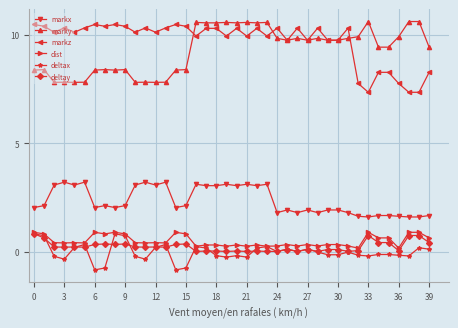

What is the average value of the dist series?

0.5